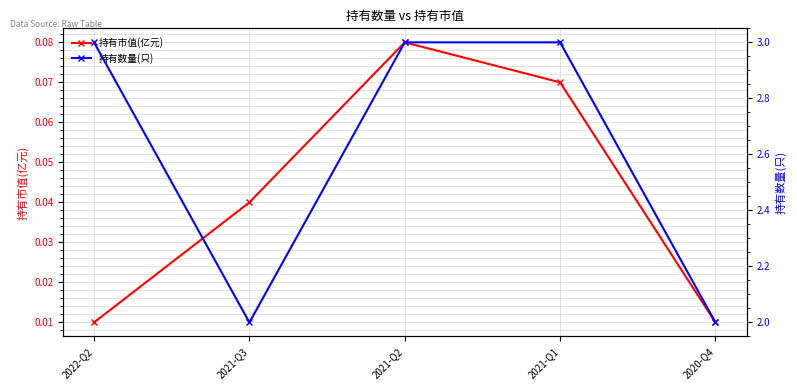

True or false: 持有数量(只) and 持有市值(亿元) intersect in this chart.

False